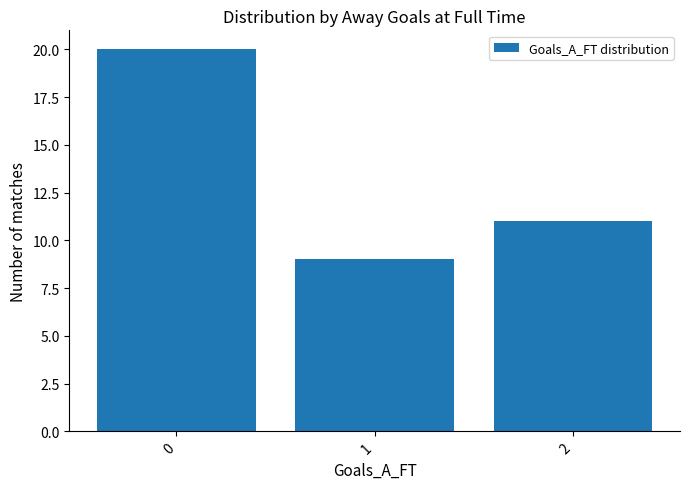

Count the values in the range 9 to 20.

3